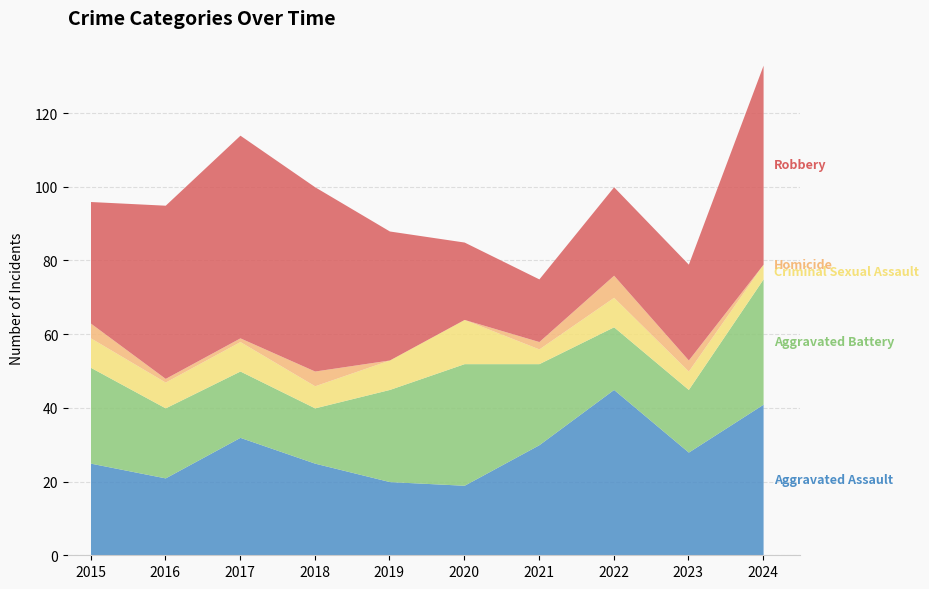

What is the sum of all Robbery values?

362